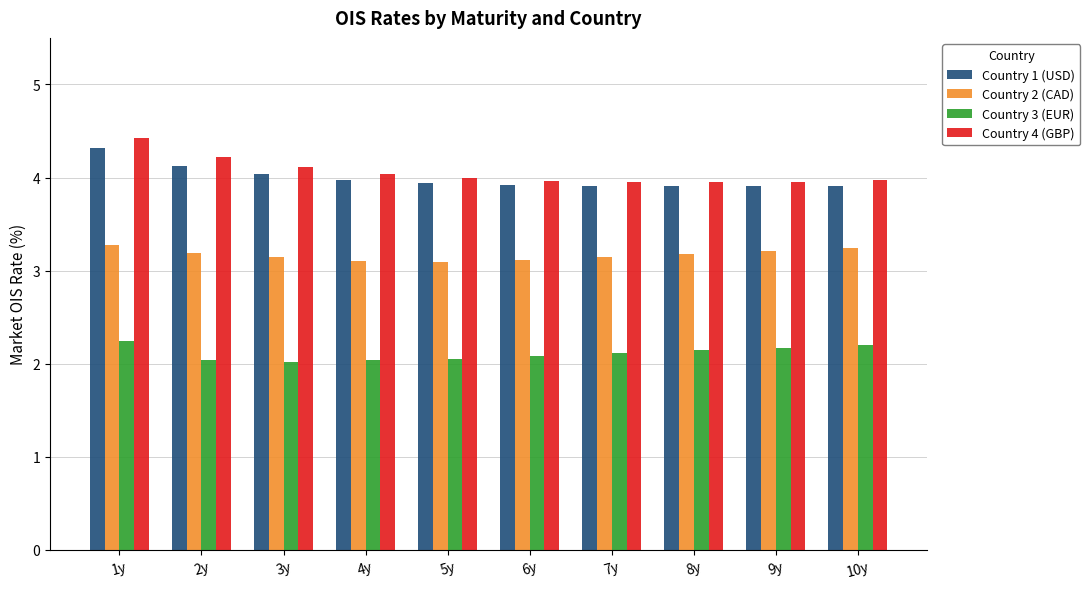

What is the difference between the second highest and second lowest values in the Country 4 (GBP) series?

0.3